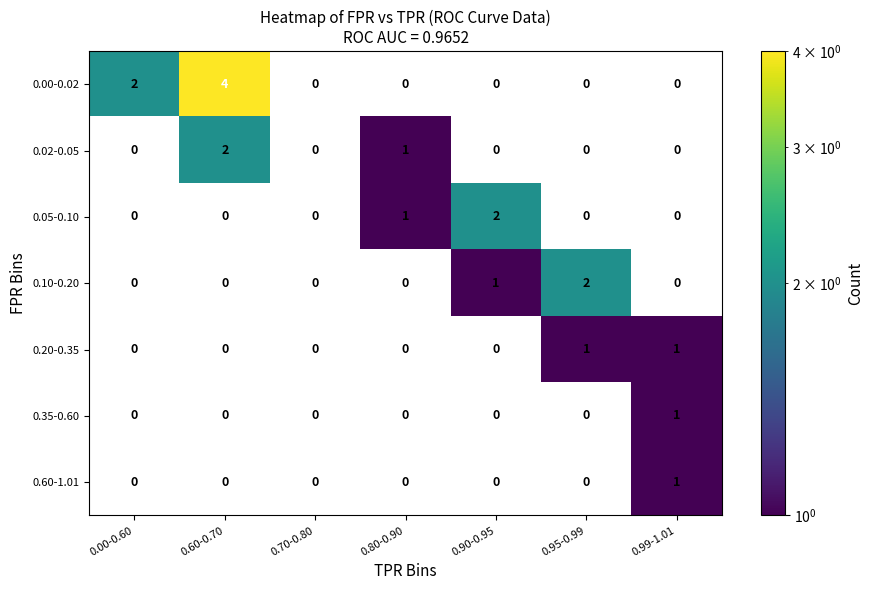

The value of 0.10-0.20 at 0.95-0.99 is 3. True or false?

False